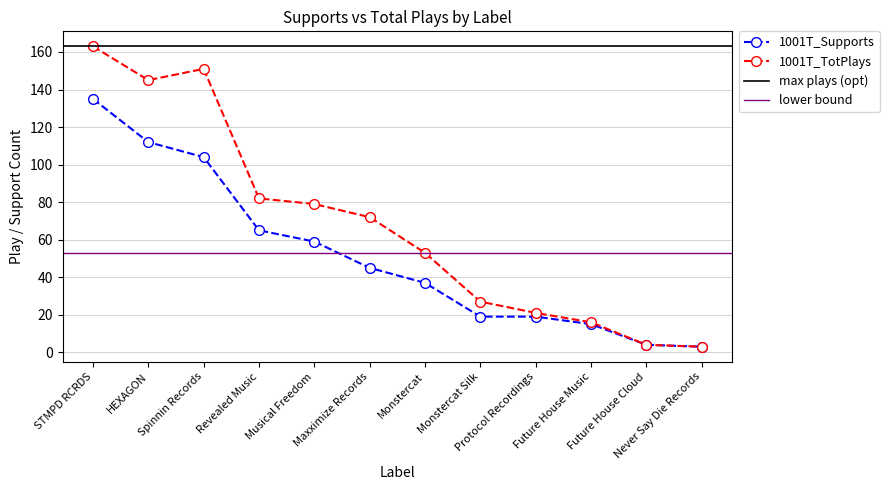

What are all the series names shown in the legend?

1001T_Supports, 1001T_TotPlays